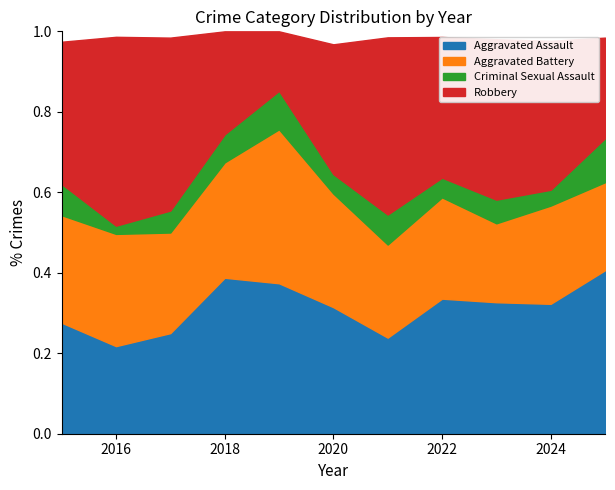

True or false: Aggravated Battery and Criminal Sexual Assault intersect in this chart.

False